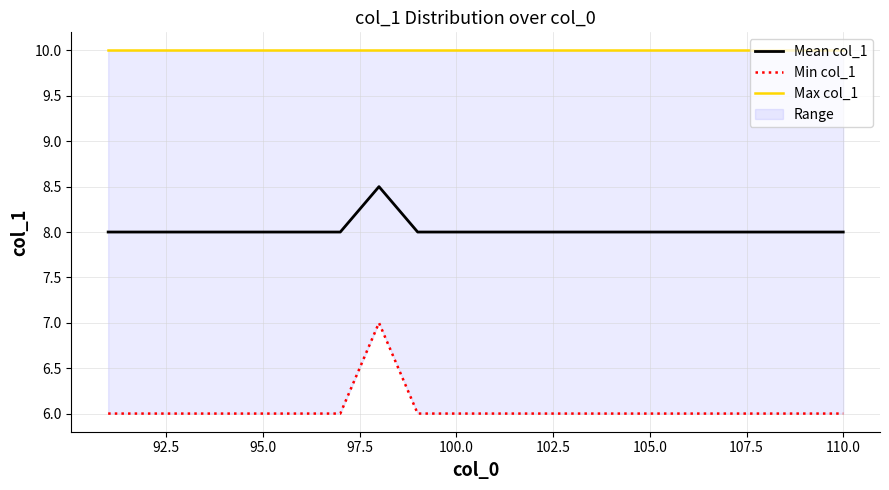

What is the highest value of the Max col_1 series?

10.0